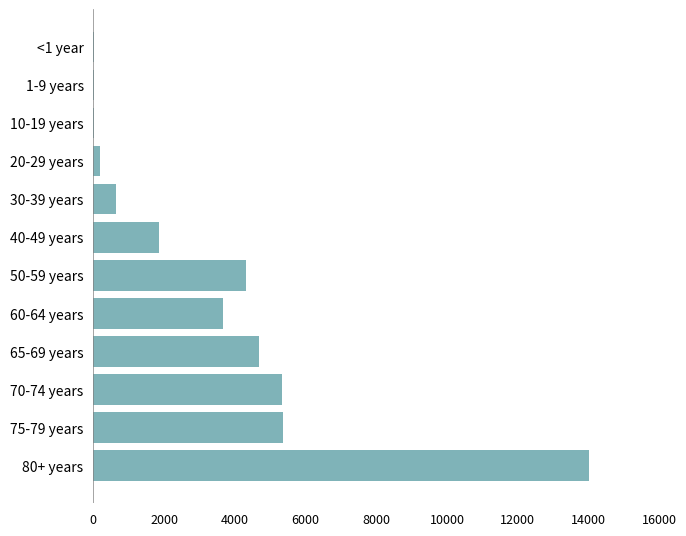

What is the sum of all values?

40095